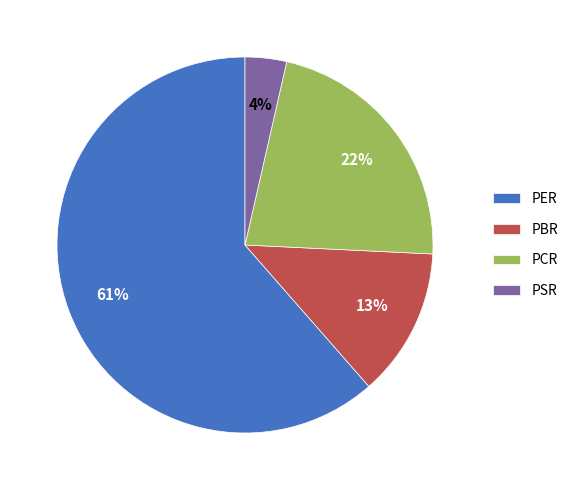

To the nearest percent, what is the combined percentage of PER and PSR?

65%